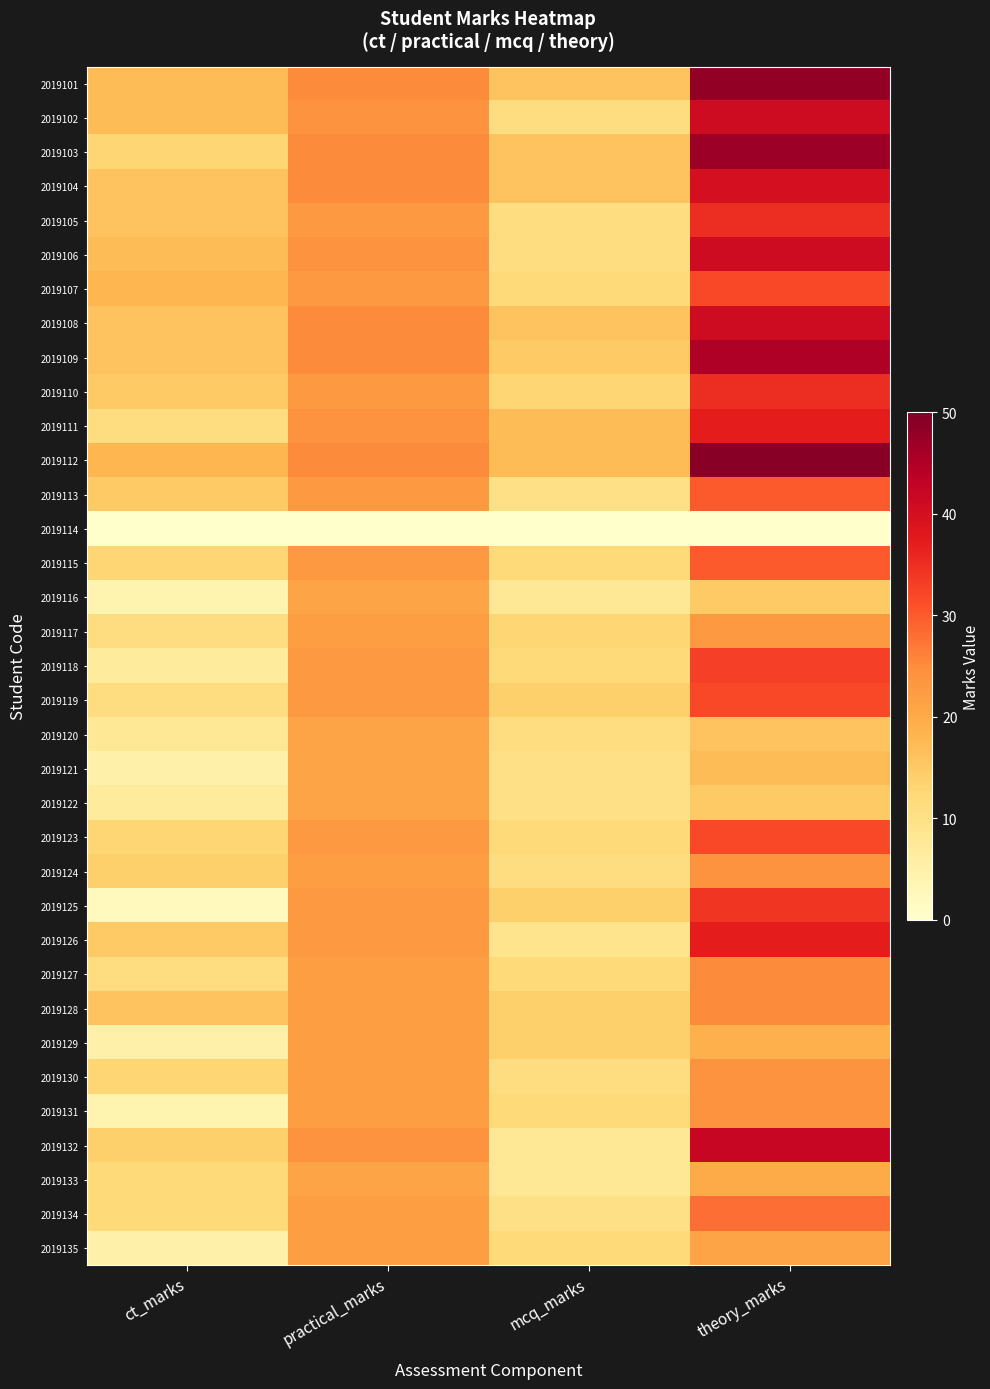

What is the total value across all series at practical_marks?

779